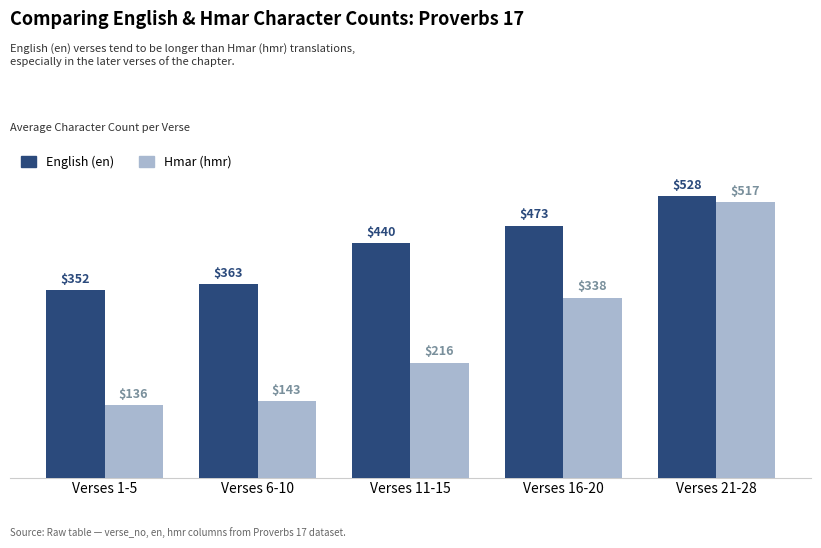

The value of English (en) at Verses 1-5 is 162. True or false?

False